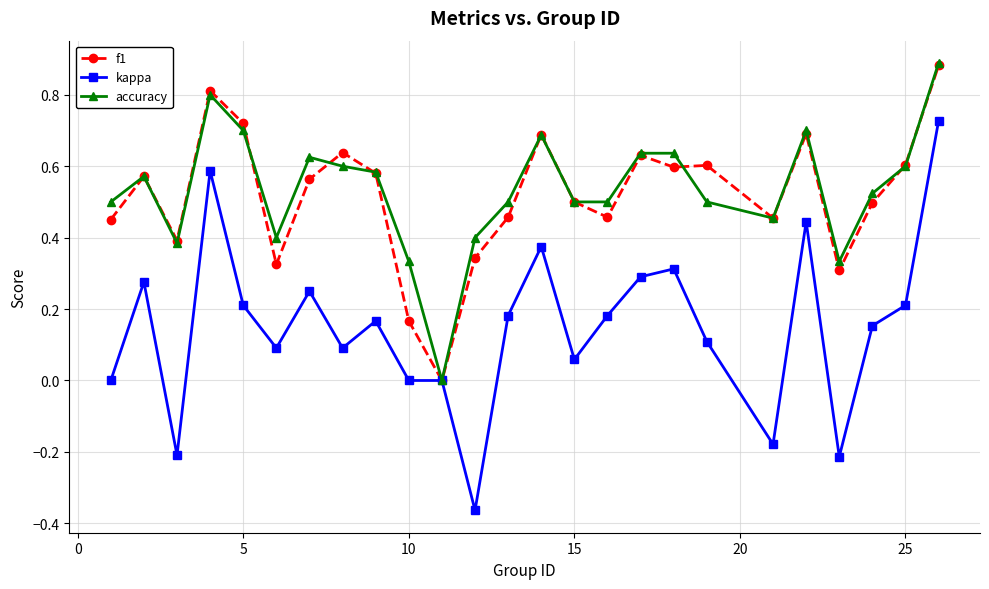

Which series has the widest spread of values?

kappa